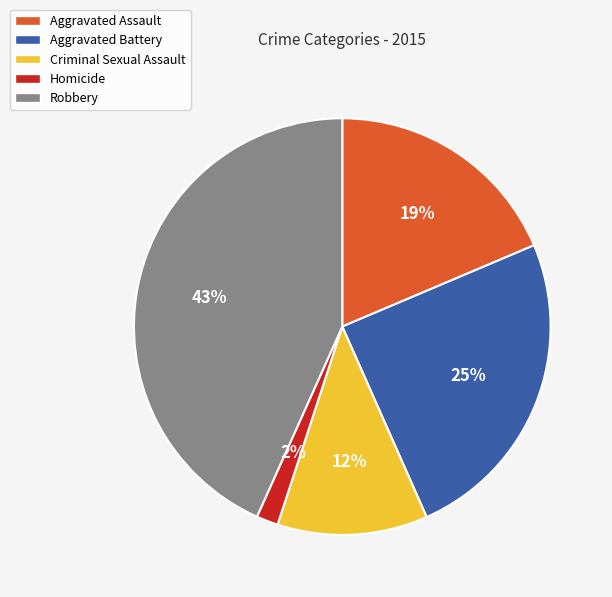

Which has a higher value, Robbery or Homicide?

Robbery